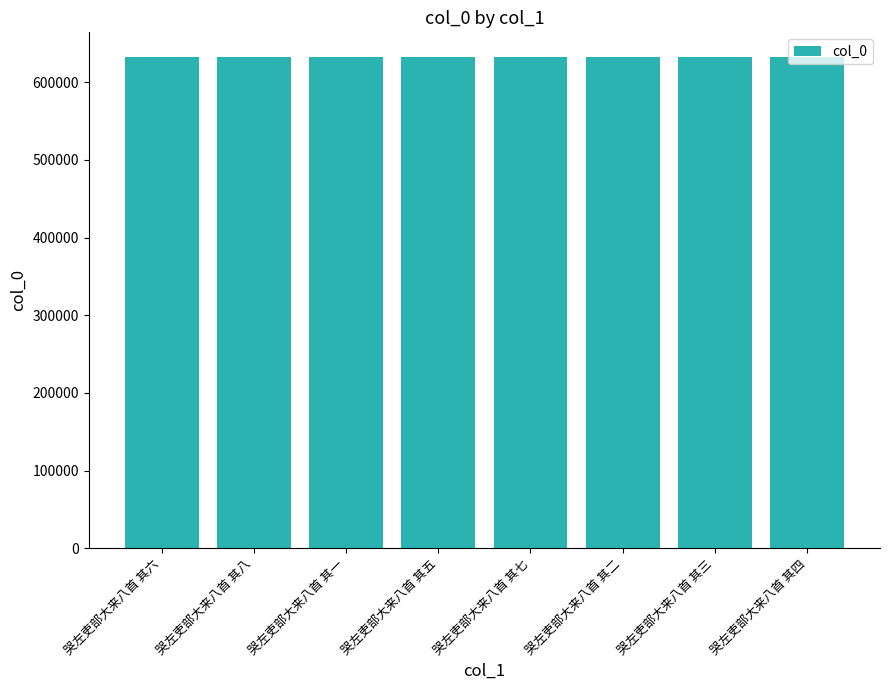

Approximately how many times larger is the value at 哭左吏部大来八首 其四 compared to 哭左吏部大来八首 其七?

1.0